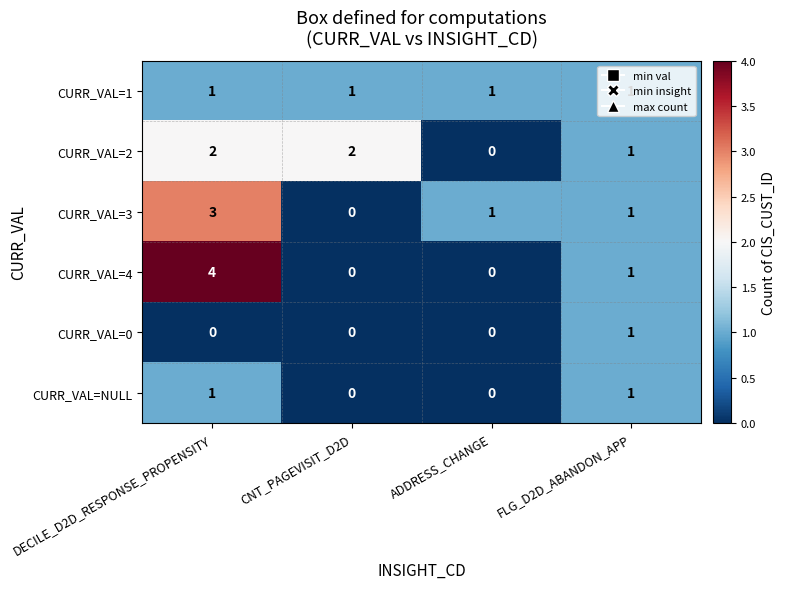

Count the CURR_VAL=3 values in the range 1 to 3.

3